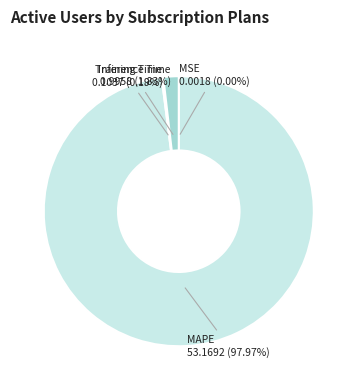

Combined, what portion of the pie is MAPE and Inference Time?

99.8%